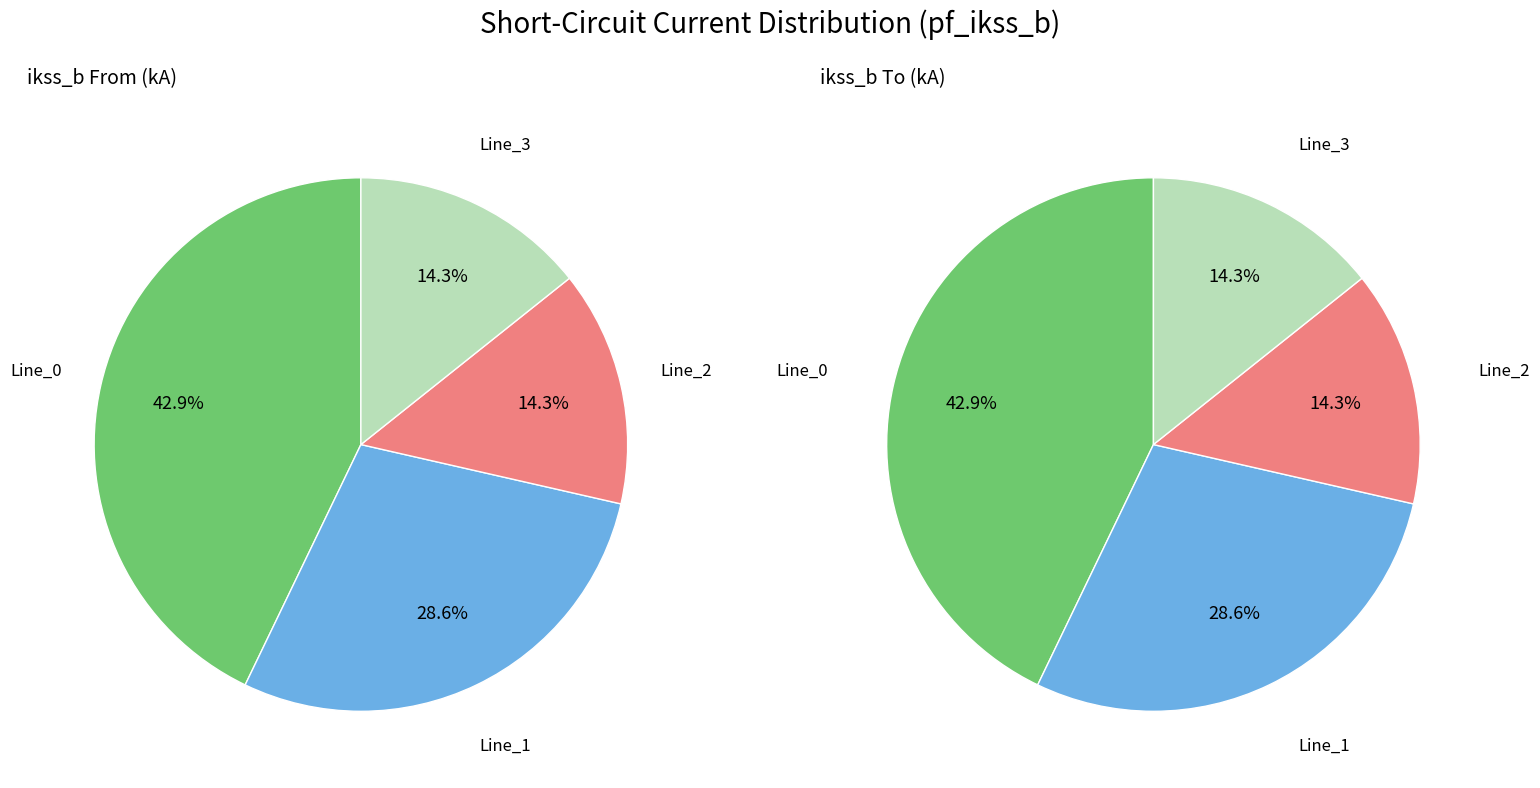

Is it true that values_to is 36% of the pie?

False